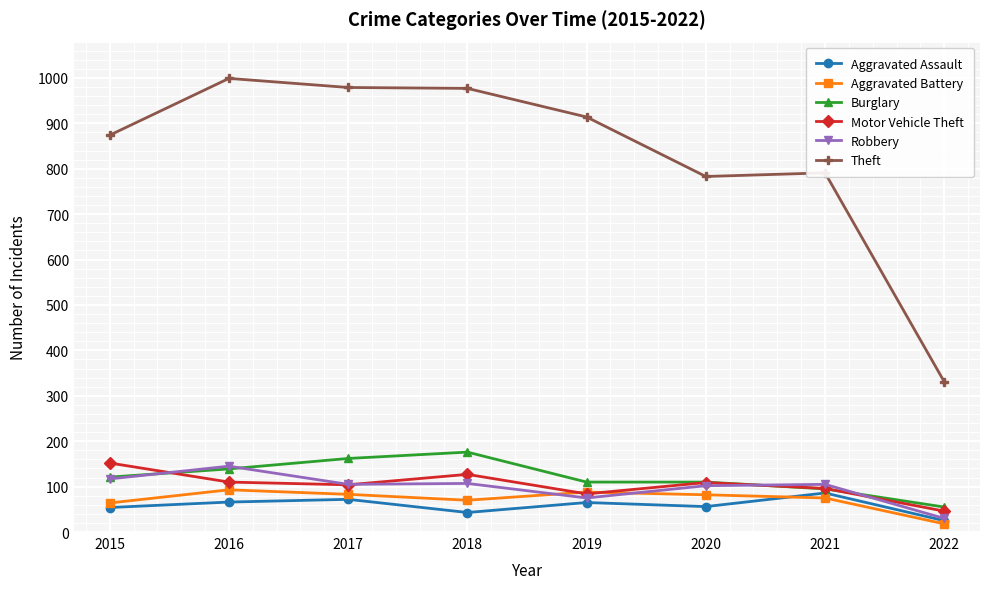

Which label corresponds to the smallest value in the chart?

2022